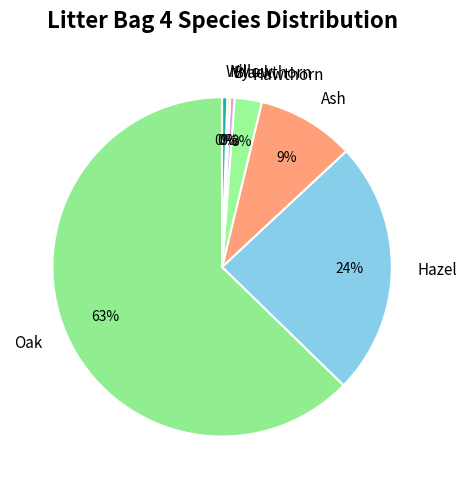

Does any single category account for the majority?

Yes